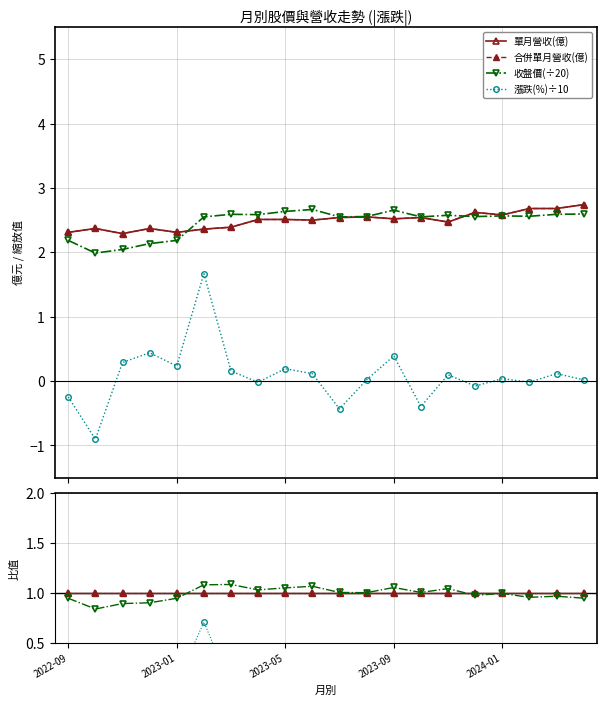

In 漲跌(%)÷10, how many points are lower than both neighbors (excluding endpoints)?

7